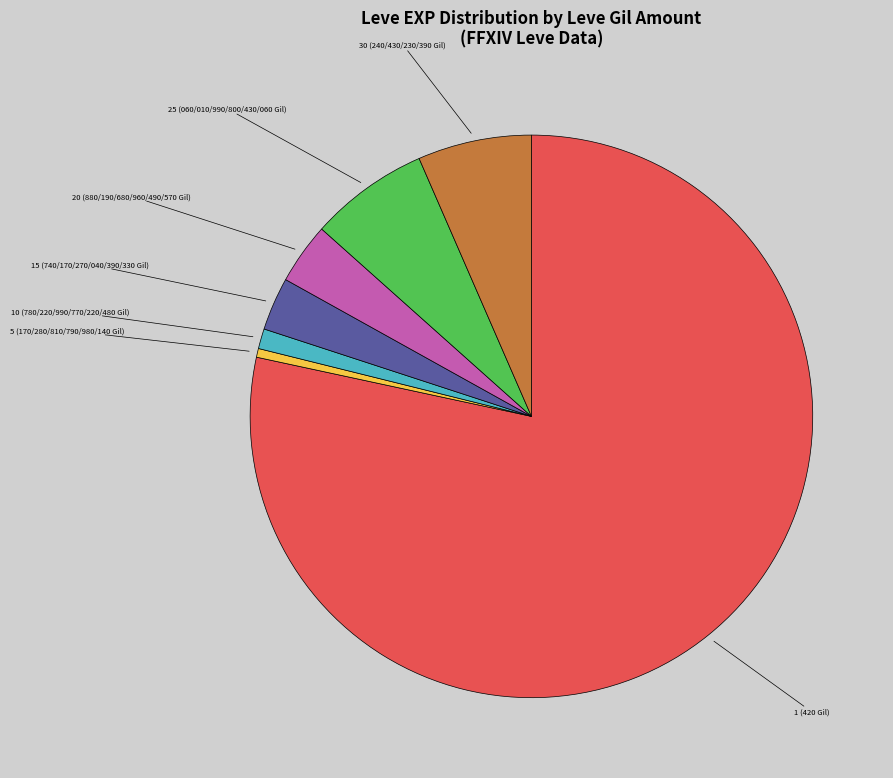

Is there any slice that represents more than half of the pie?

Yes